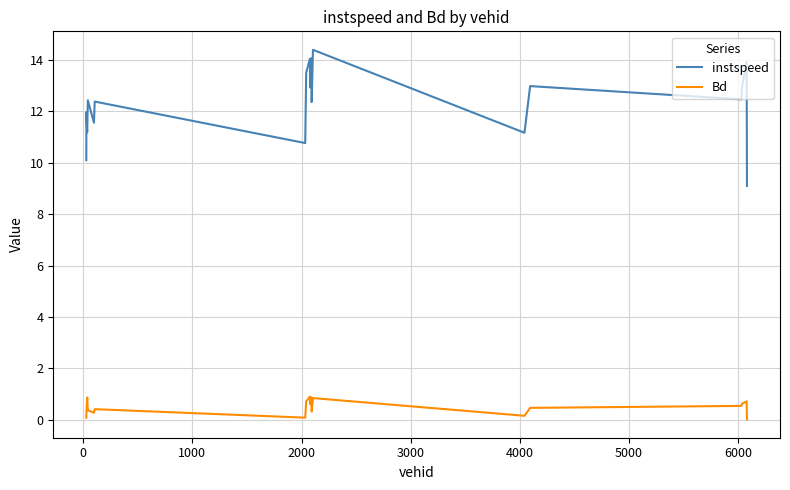

Which series has the widest spread of values?

instspeed